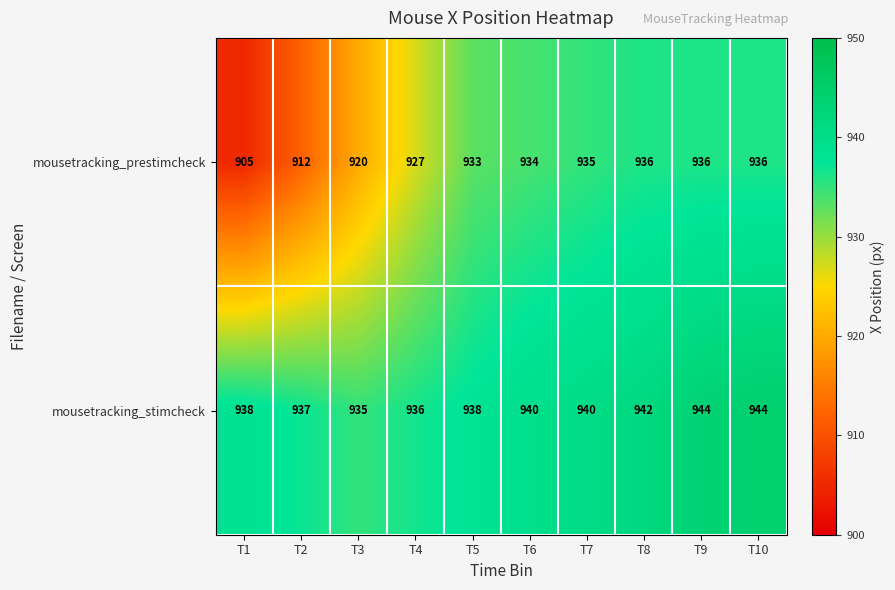

What is the minimum value for mousetracking_prestimcheck?

905